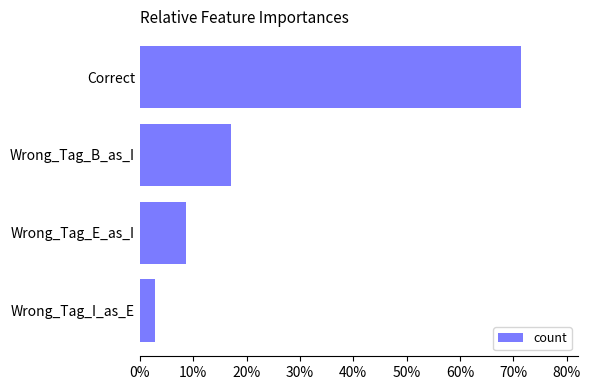

List the labels in order of value, smallest first.

Wrong_Tag_I_as_E, Wrong_Tag_E_as_I, Wrong_Tag_B_as_I, Correct